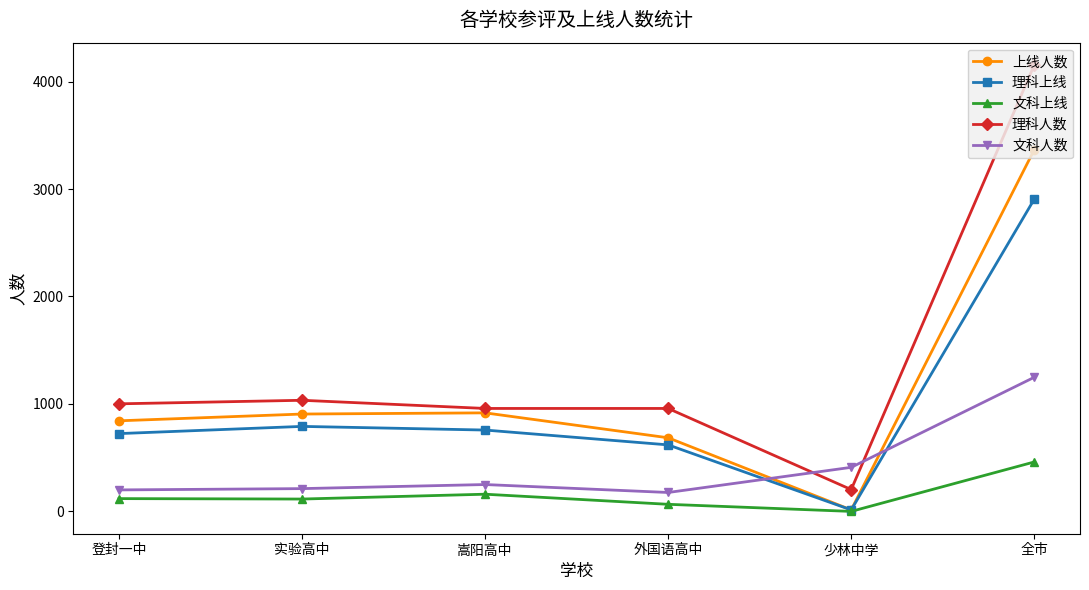

What are all the series names shown in the legend?

上线人数, 理科上线, 文科上线, 理科人数, 文科人数